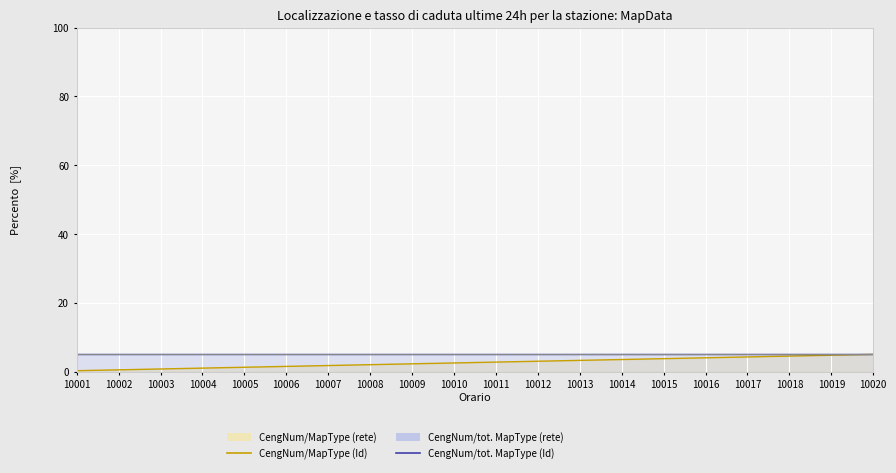

What is the maximum value for NextTime (normalized)?

5.0